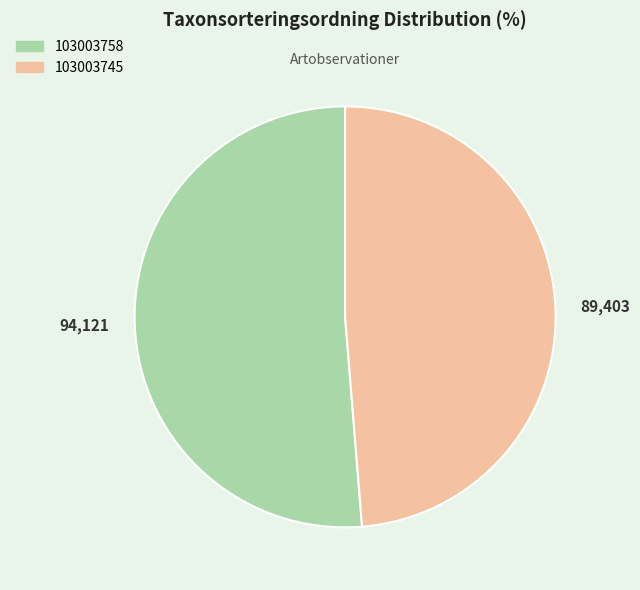

Which has a higher value, 89,403 or 94,121?

94,121